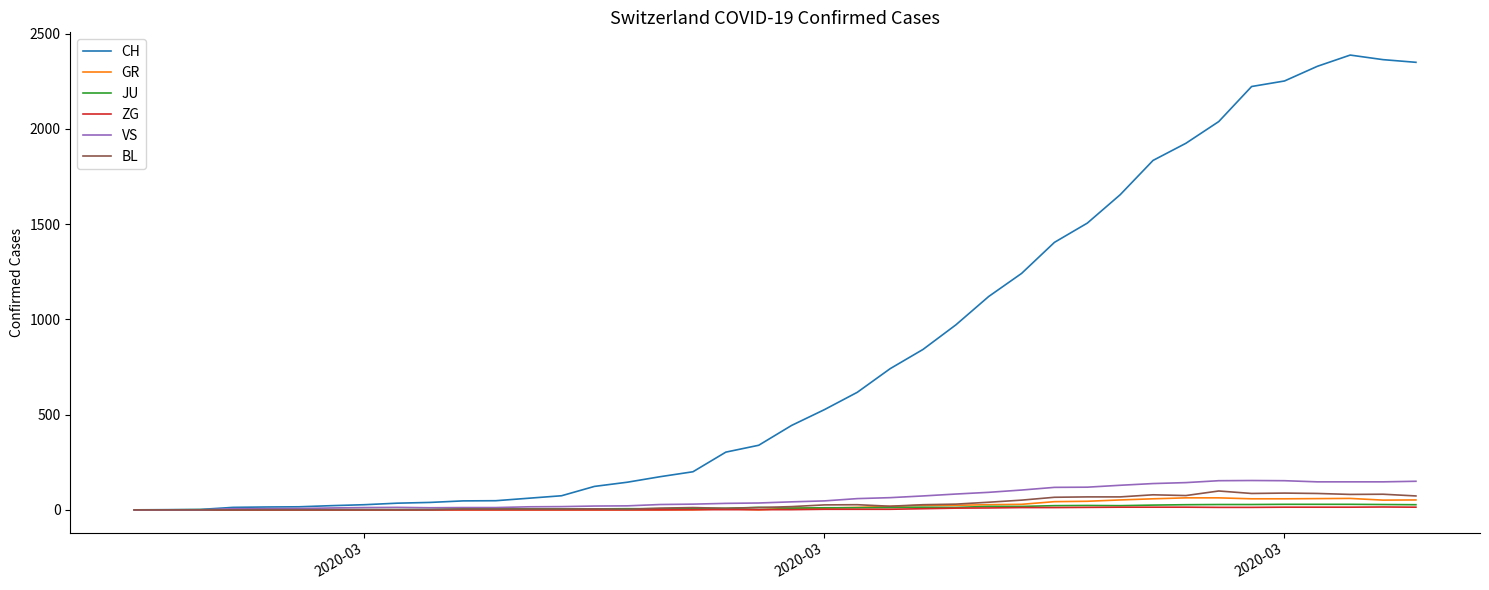

Which series has the largest range (max minus min)?

CH